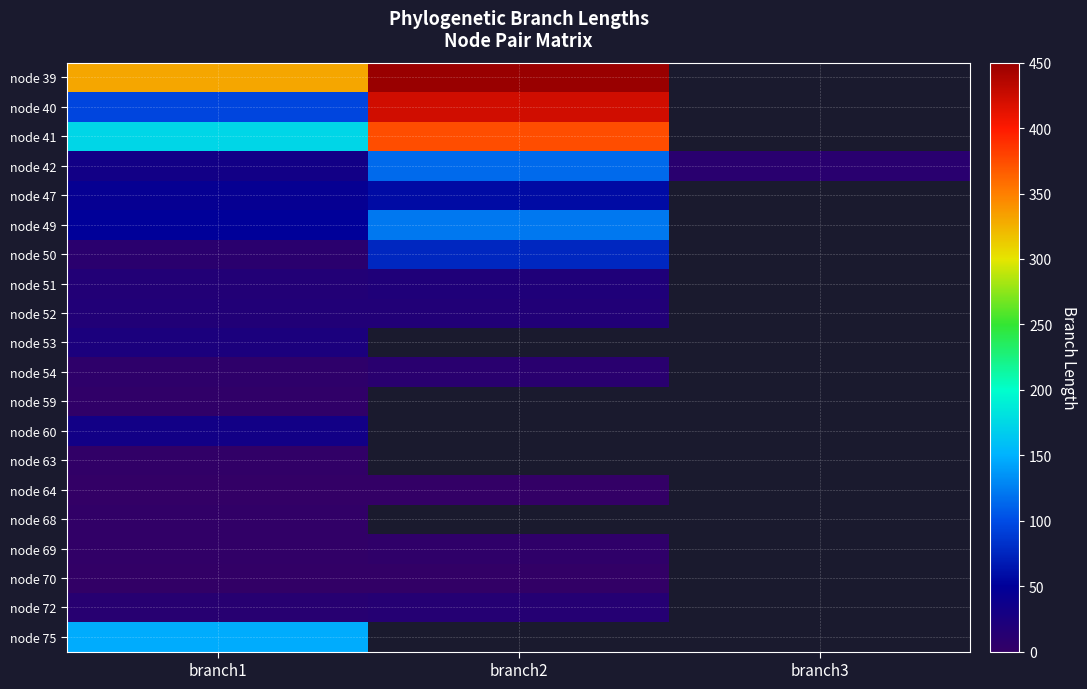

What is the difference between the maximum and minimum values in the node 47 series?

13.1